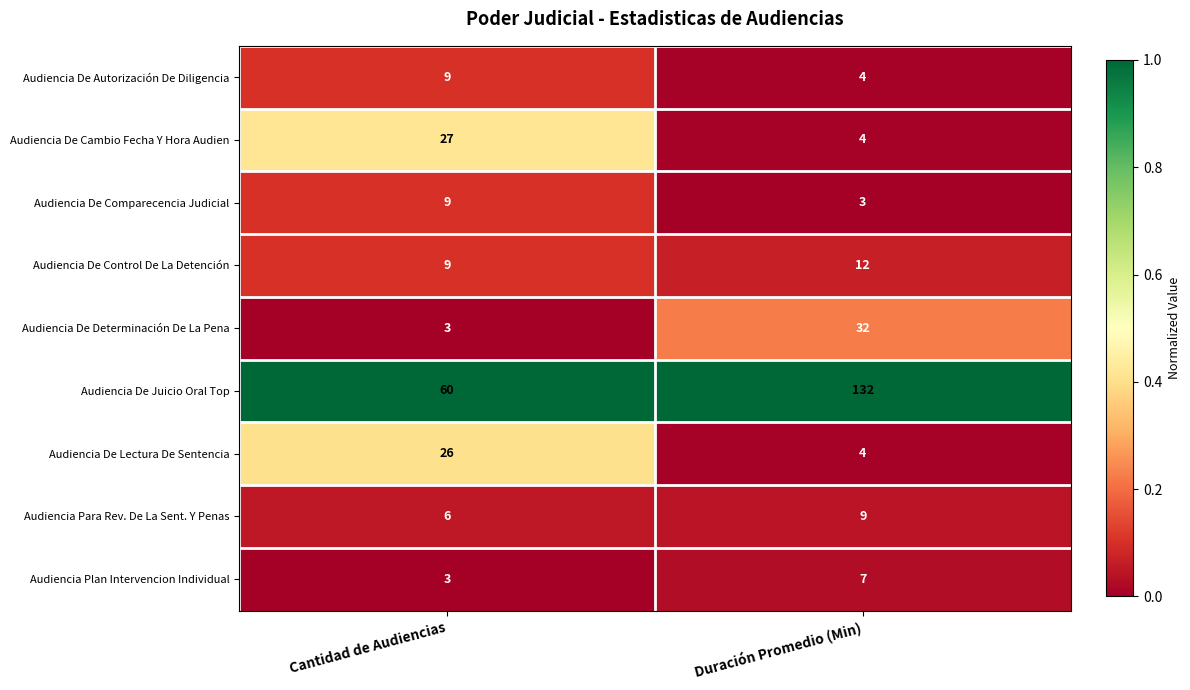

Reading left to right, extract all data points from this chart.

Audiencia De Autorización De Diligencia: 9	4
Audiencia De Cambio Fecha Y Hora Audien: 27	4
Audiencia De Comparecencia Judicial: 9	3
Audiencia De Control De La Detención: 9	12
Audiencia De Determinación De La Pena: 3	32
Audiencia De Juicio Oral Top: 60	132
Audiencia De Lectura De Sentencia: 26	4
Audiencia Para Rev. De La Sent. Y Penas: 6	9
Audiencia Plan Intervencion Individual: 3	7